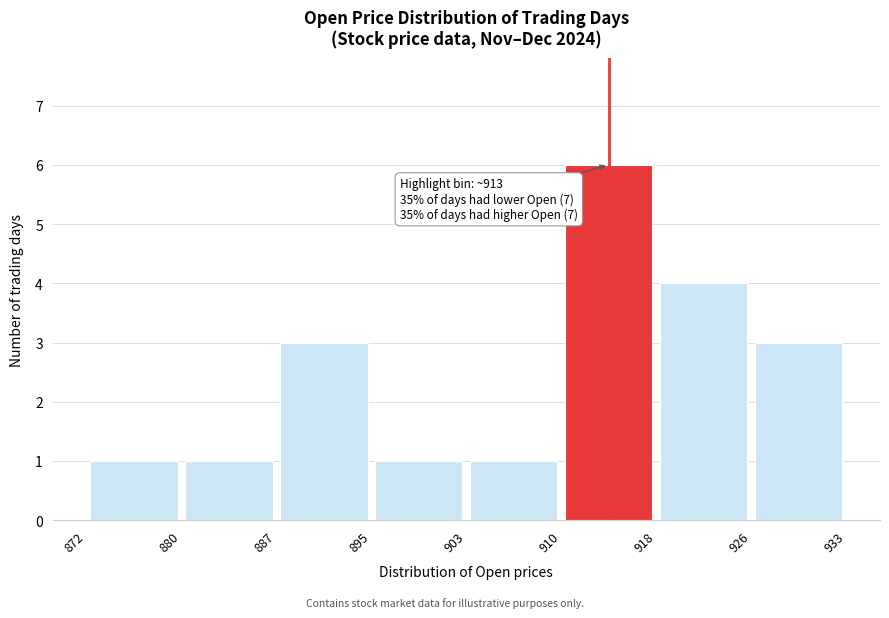

Which range on the x-axis has the tallest bar?

910 to 918